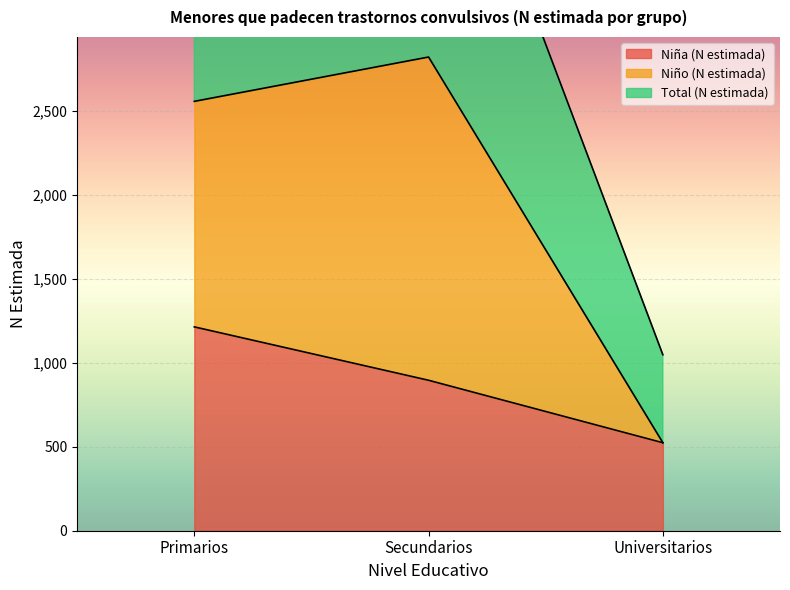

What is the approximate value of Niña (N estimada) at Secundarios?

896